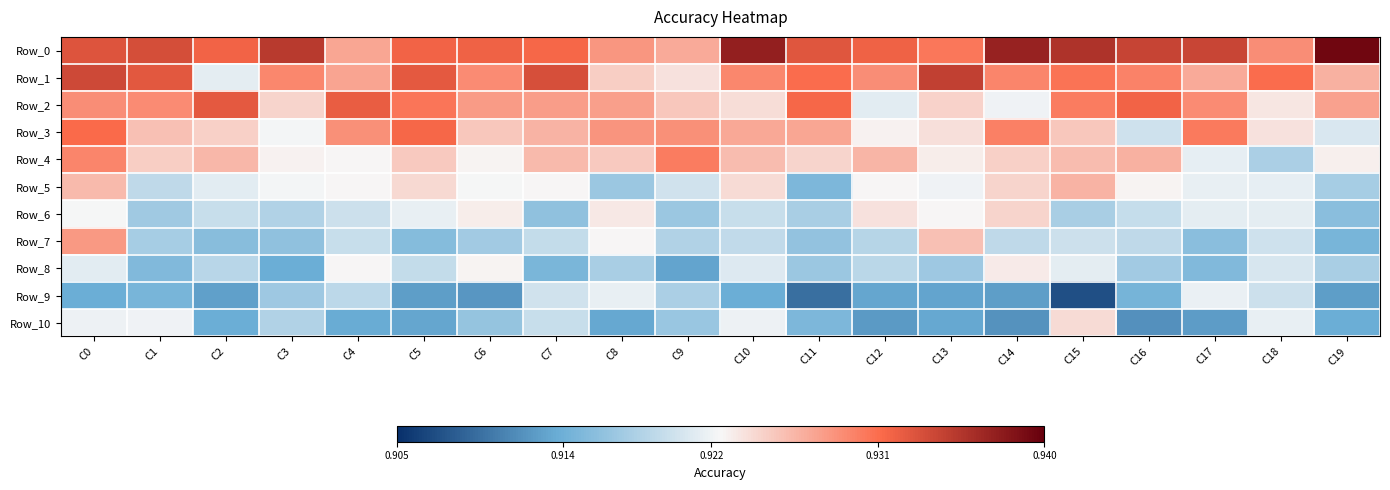

At which category is the sum across all series the highest?

C0